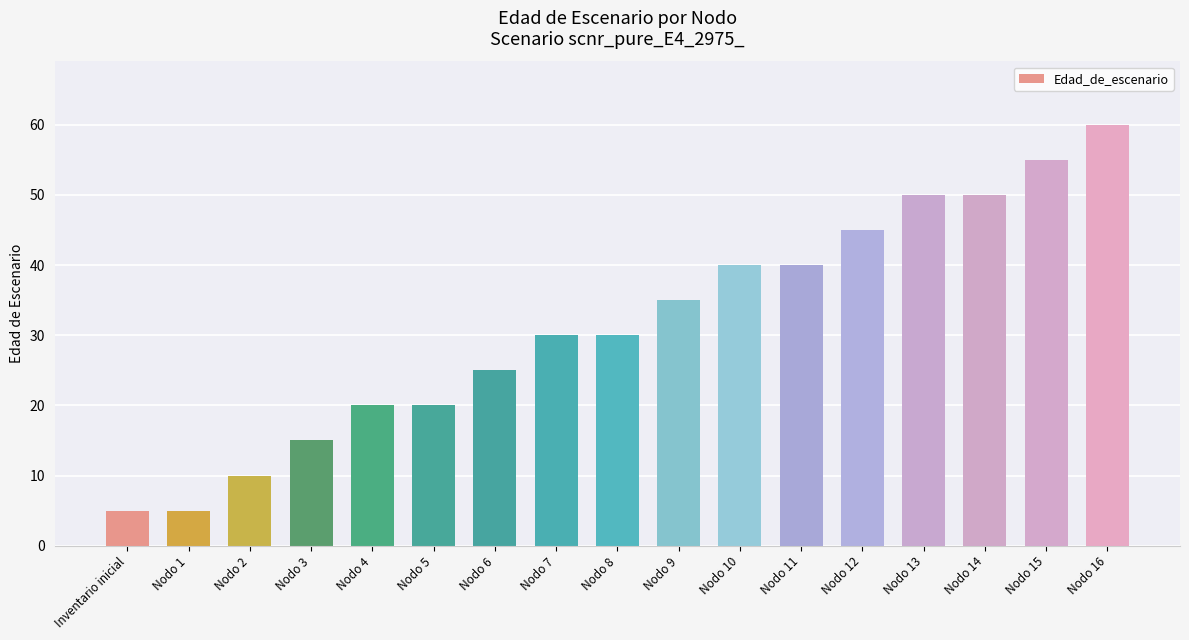

What is the average value?

31